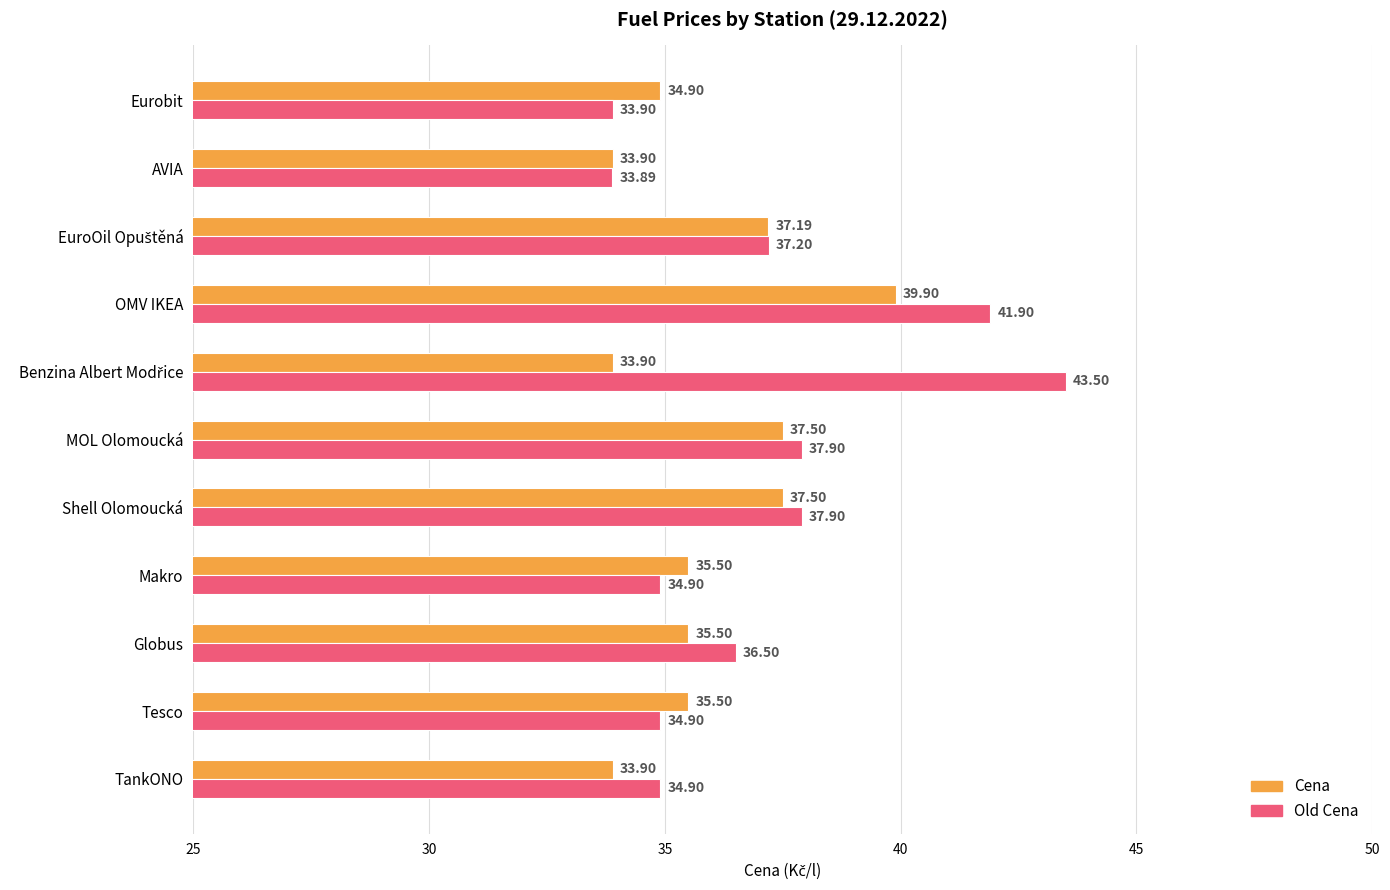

Which label corresponds to the smallest value in the chart?

AVIA